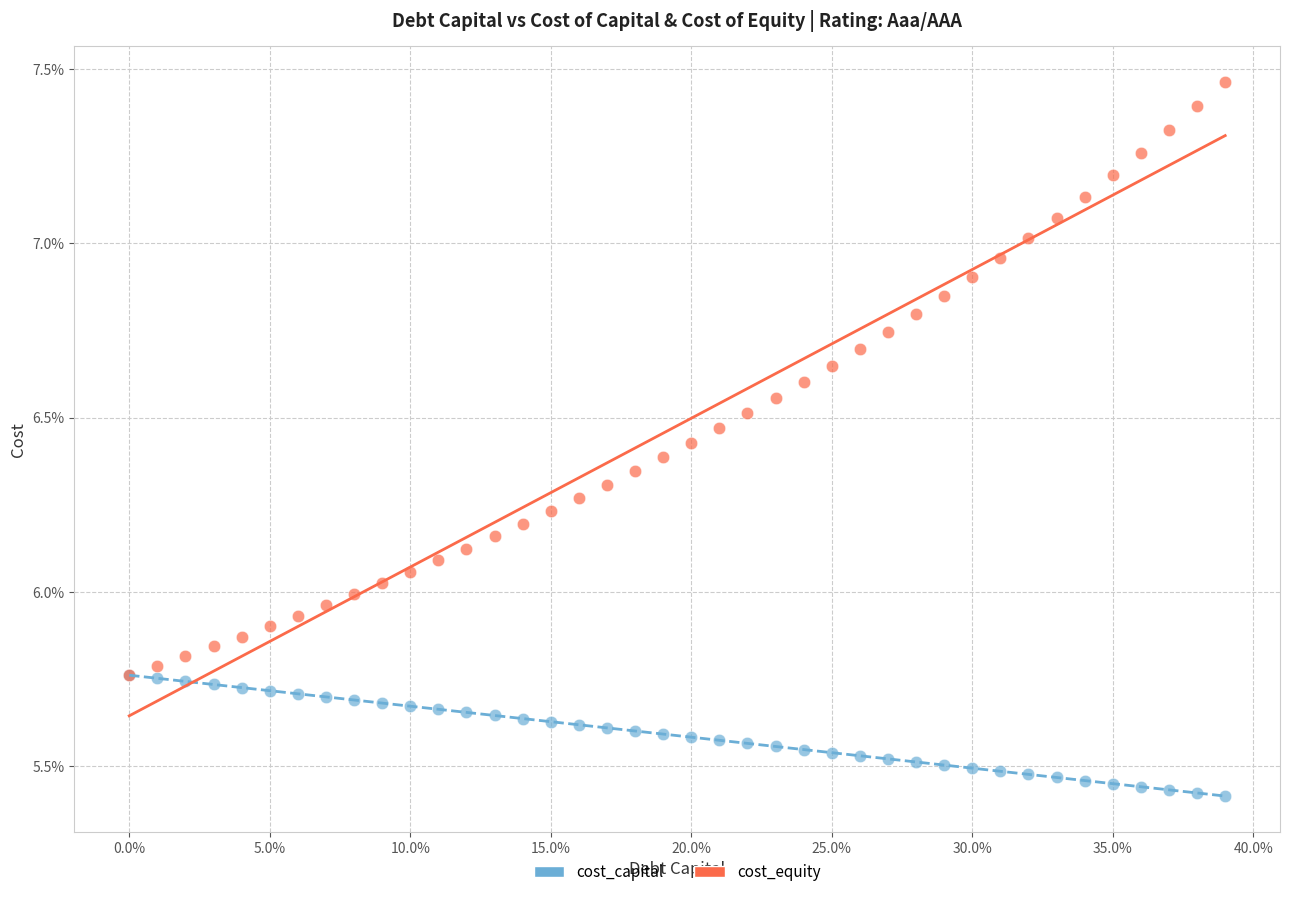

What are all the series names shown in the legend?

cost_capital, cost_equity